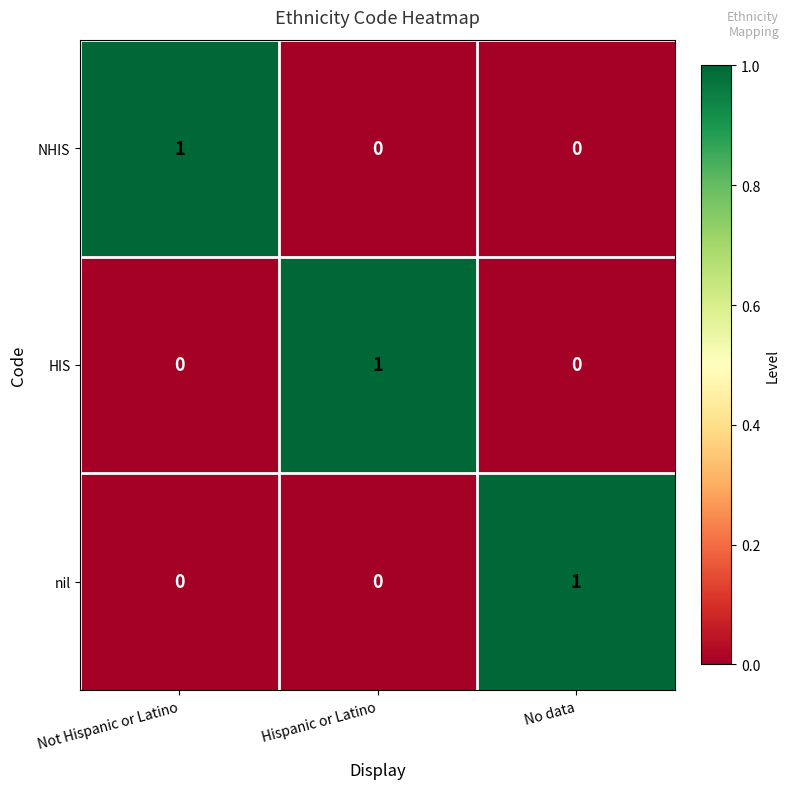

How many positive values does the HIS series have?

1